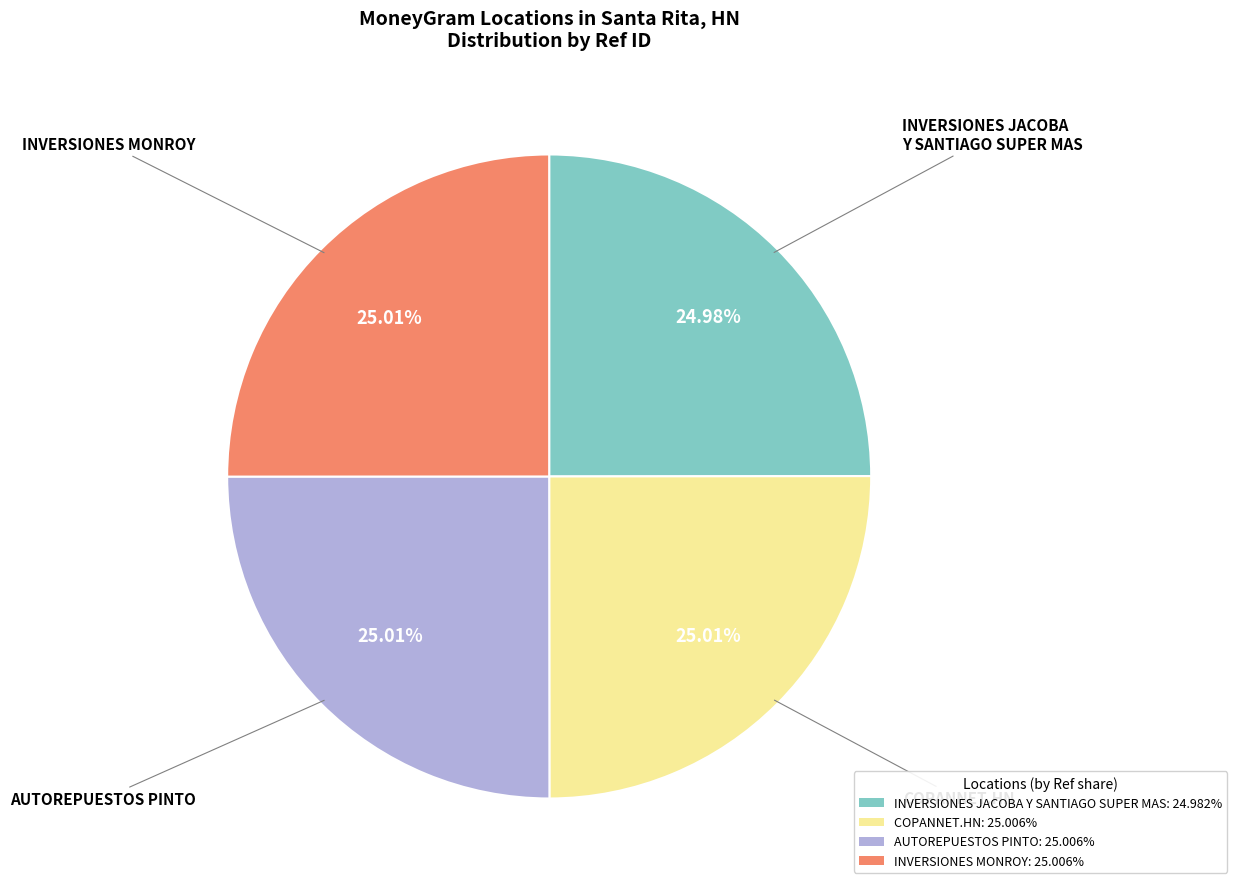

How many segments does this pie chart have?

4